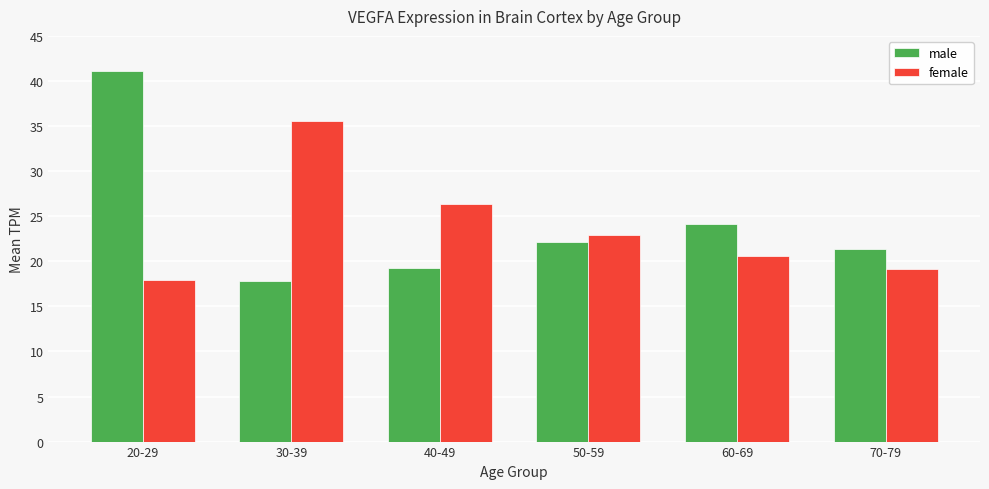

Where is male nearest to the value 29?

60-69